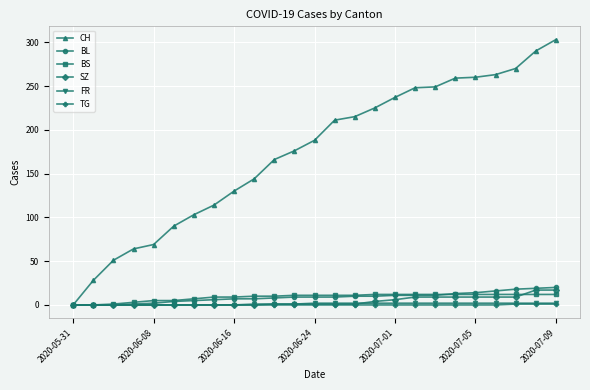

At how many categories does at least one series exceed 203?

12